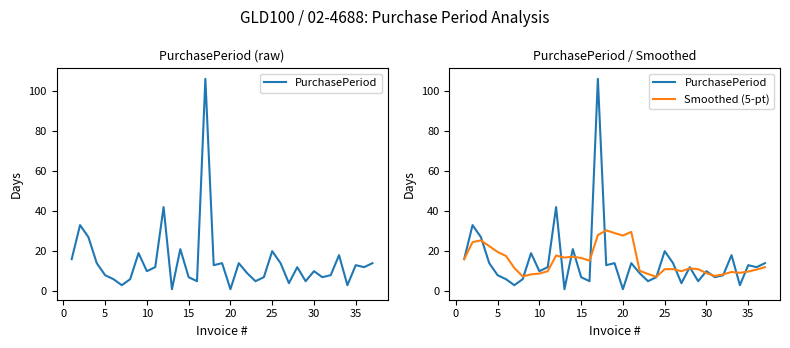

True or false: Smoothed (5-pt) and PurchasePeriod cross at least once.

True